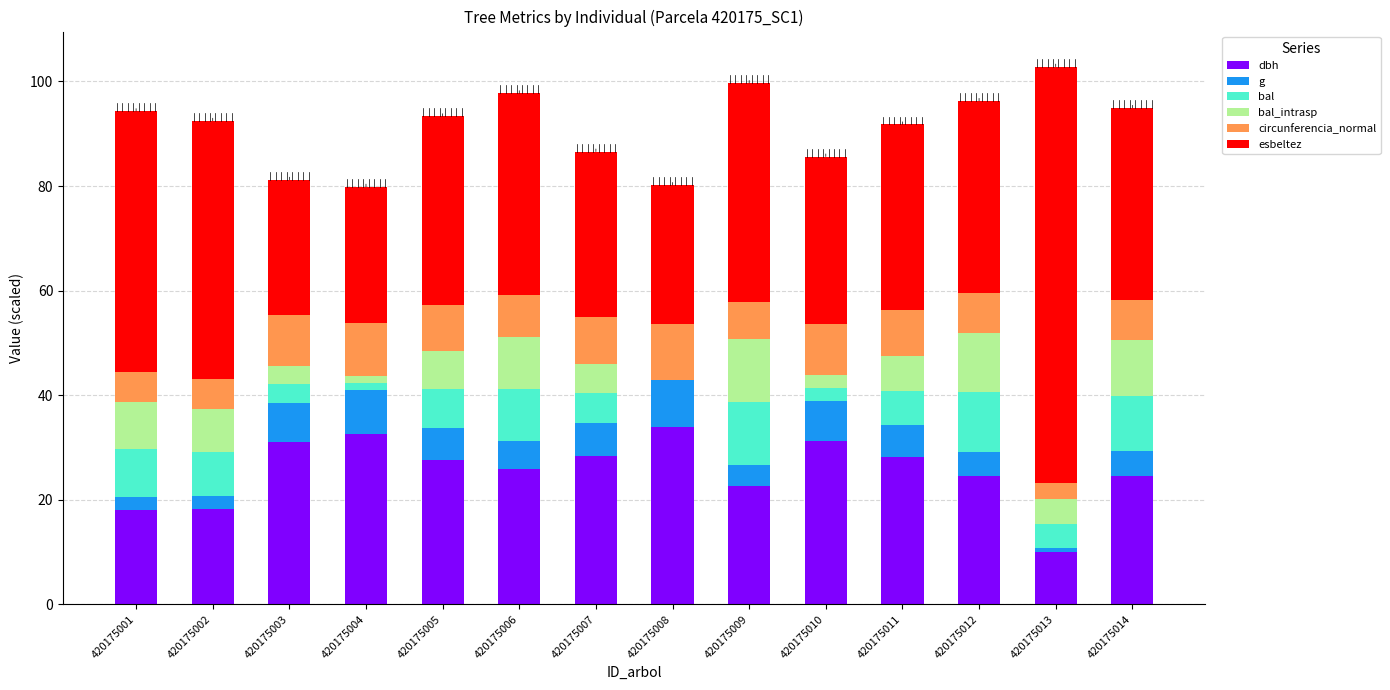

How many data points does each series have?

14